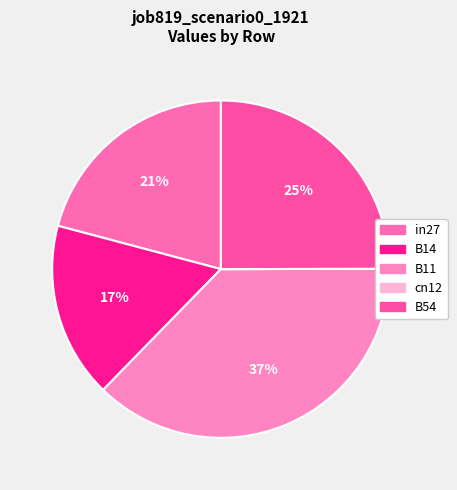

How many segments does this pie chart have?

5